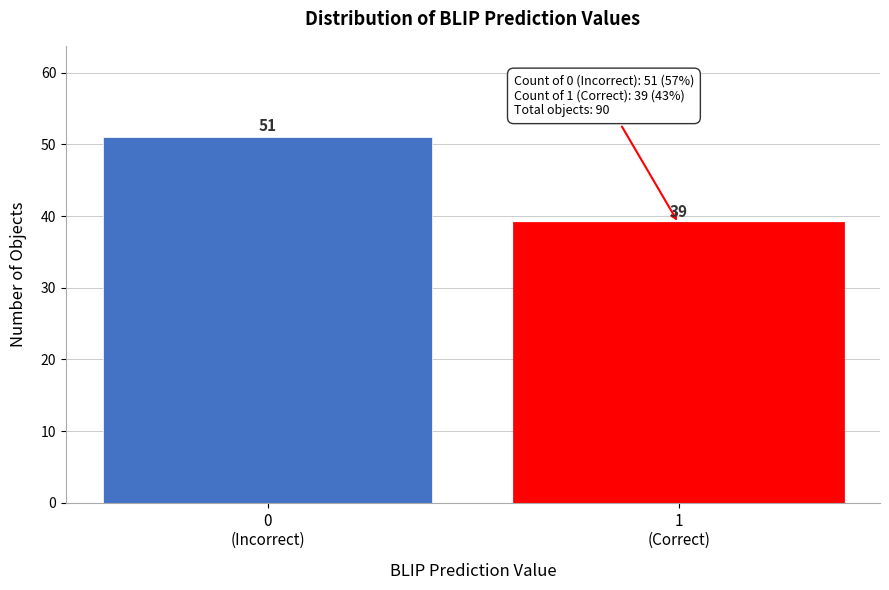

Reading right to left, transcribe all the data shown in this chart.

39	51